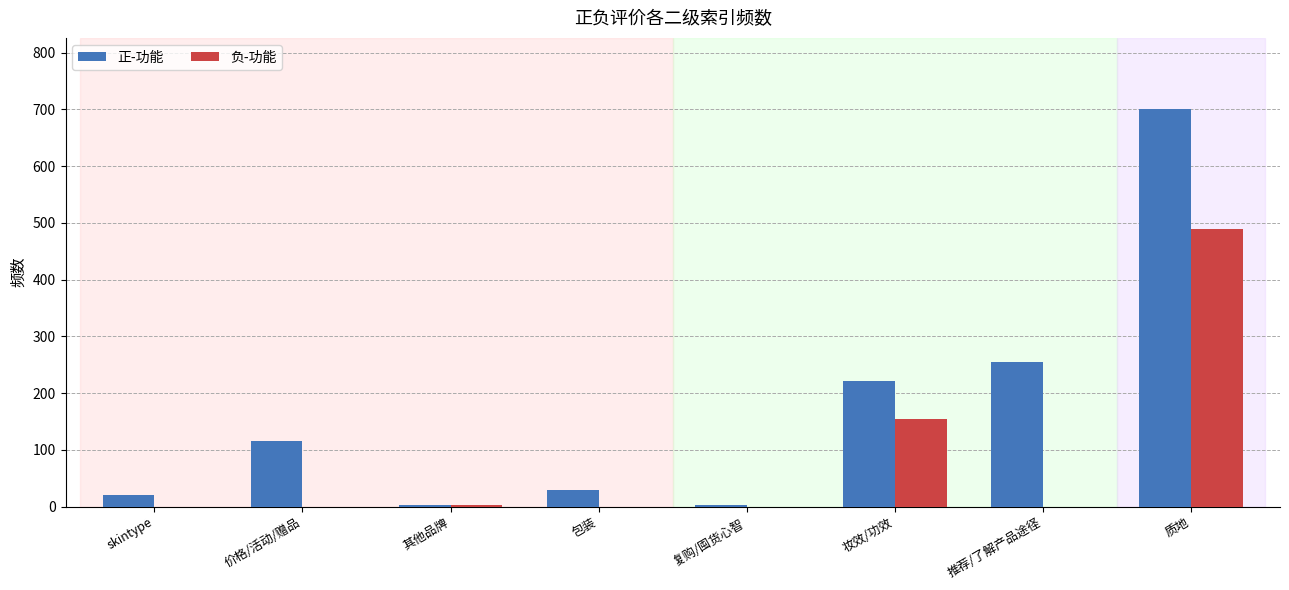

How many data points in 负-功能 are above 0?

3